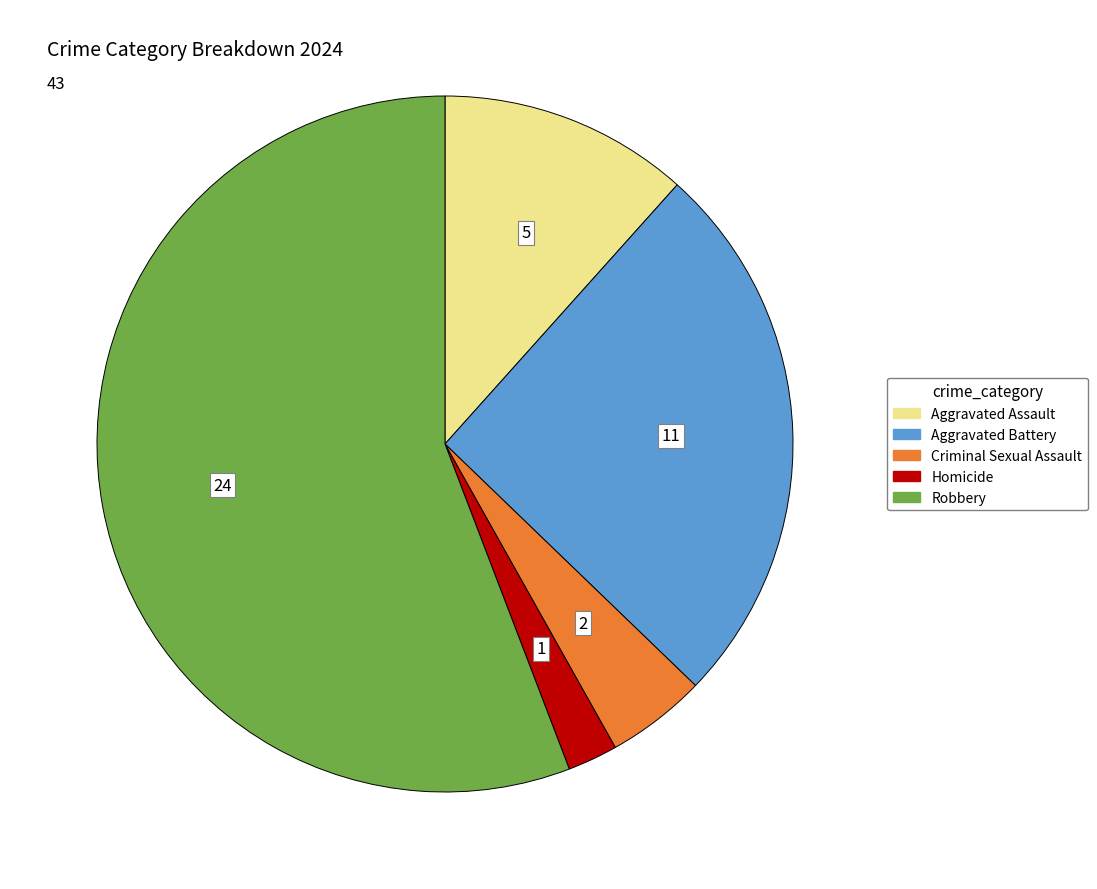

Do Robbery and Aggravated Battery together represent more than half of the pie?

Yes